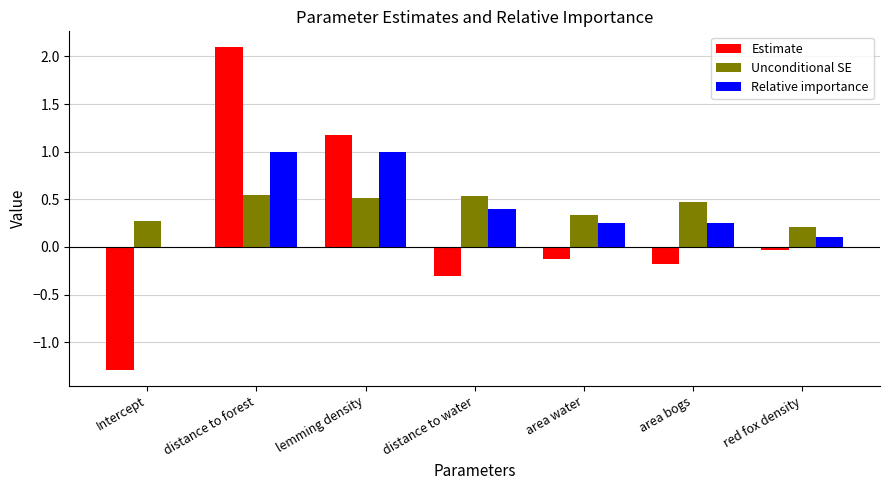

How many categories are shown in the chart?

7